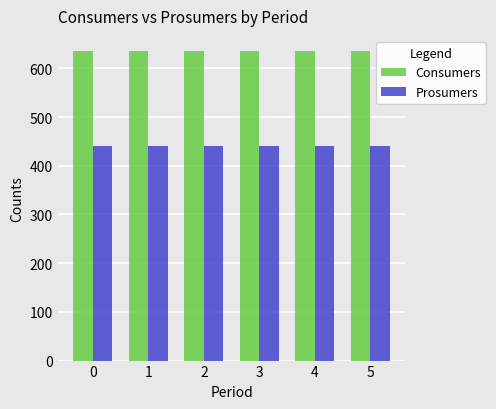

Rank the series by their average value, from highest to lowest.

Consumers, Prosumers